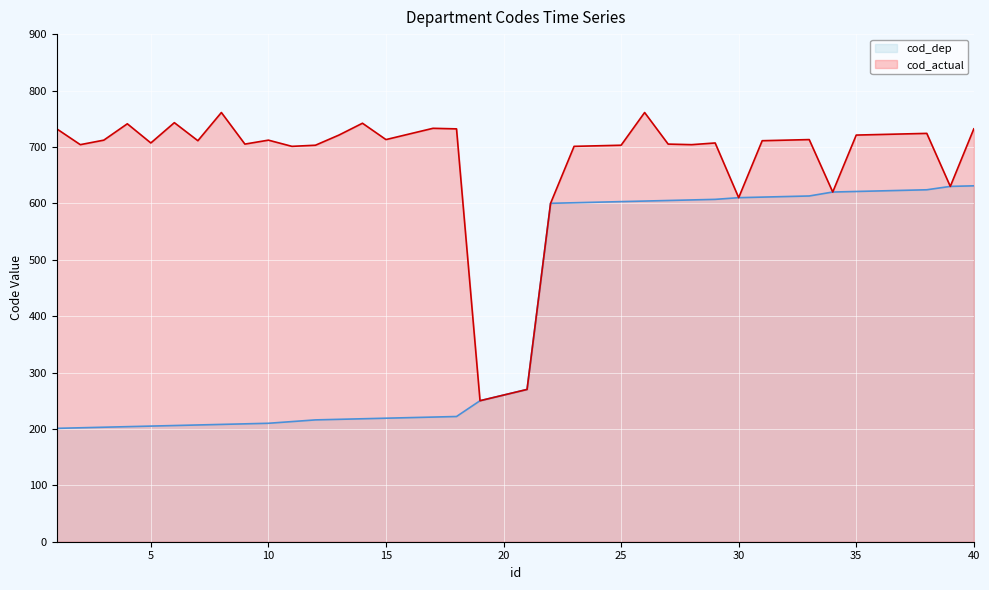

How many categories are shown in the chart?

40